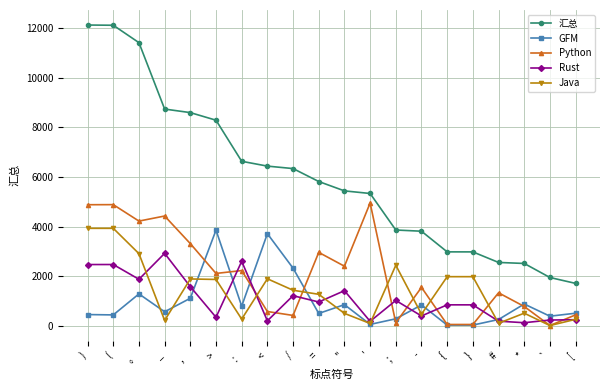

True or false: 汇总 has a value of 6124 at ；.

False